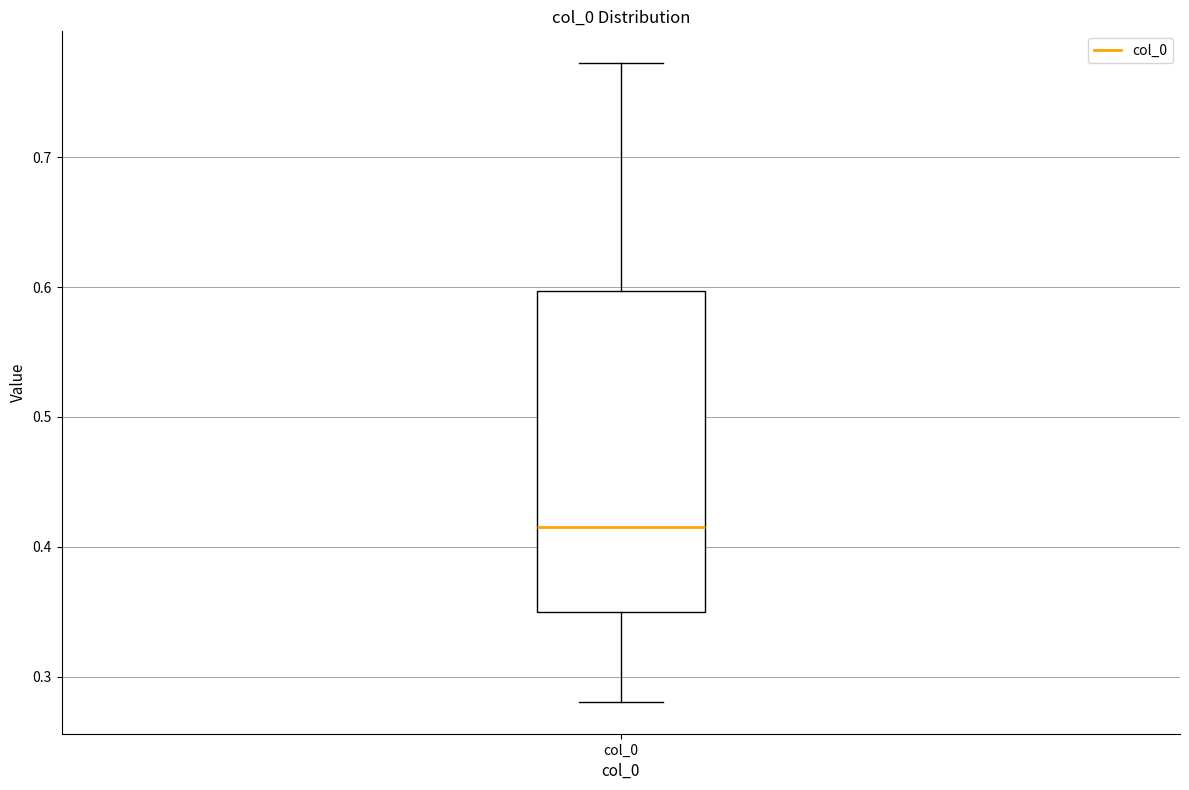

Transcribe this box plot: give where the median line is, the range the box spans, and where the two whiskers end, as read against the y-axis. The values are not printed on the chart, so give them approximately, as read against the axis.

median 0.42, box 0.35 to 0.60, whiskers 0.28 to 0.77